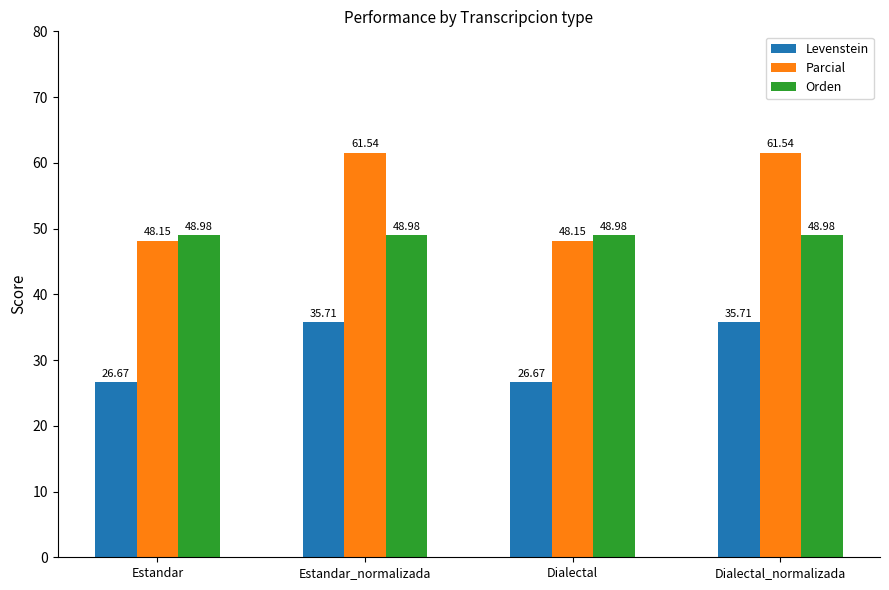

What is the difference between the maximum and second lowest values in the Parcial series?

13.4